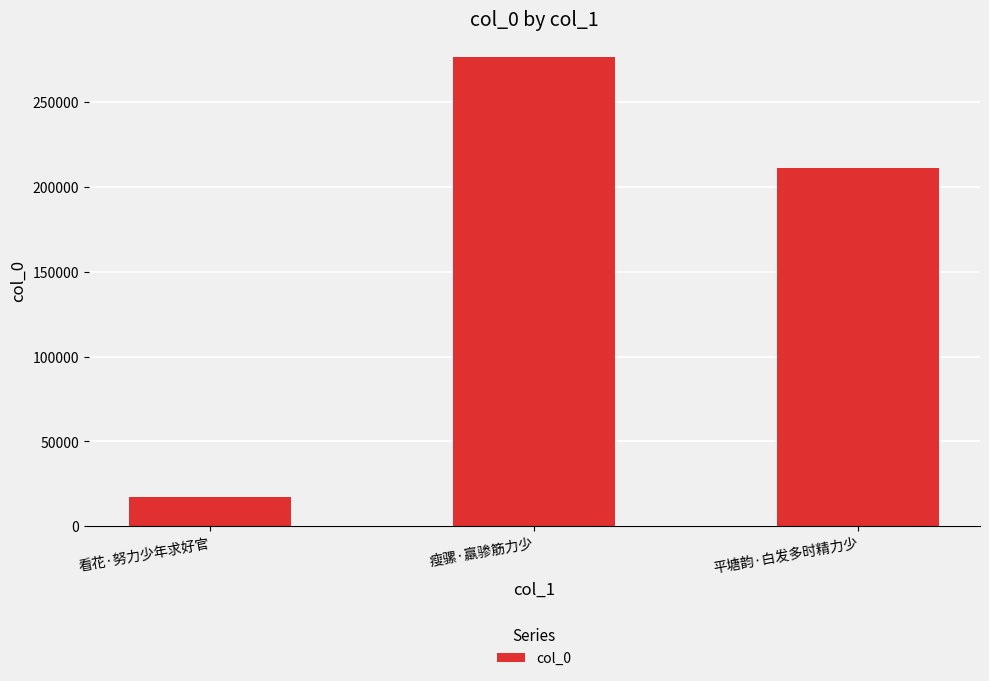

What is the change in value from 看花·努力少年求好官 to 平塘韵·白发多时精力少?

+193773